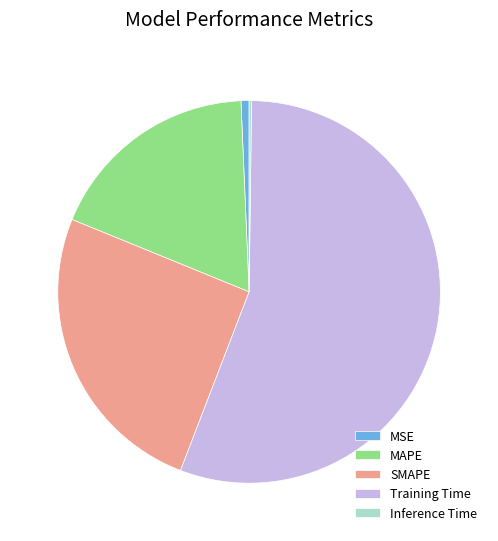

The SMAPE slice represents 32% of the pie. True or false?

False